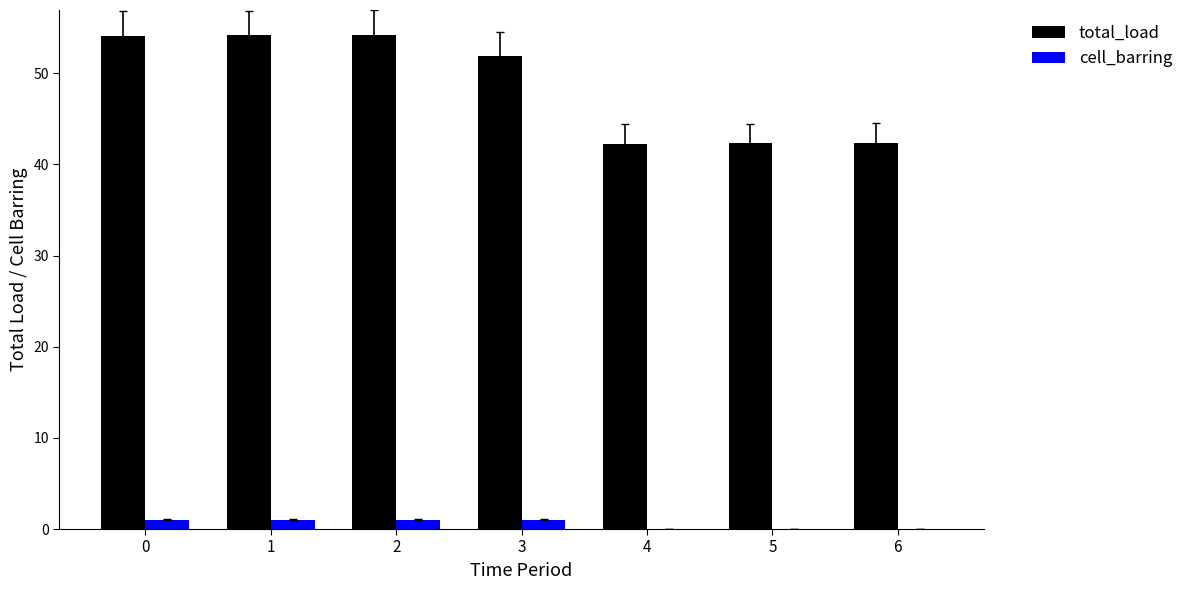

What is the average value of the cell_barring series?

0.6